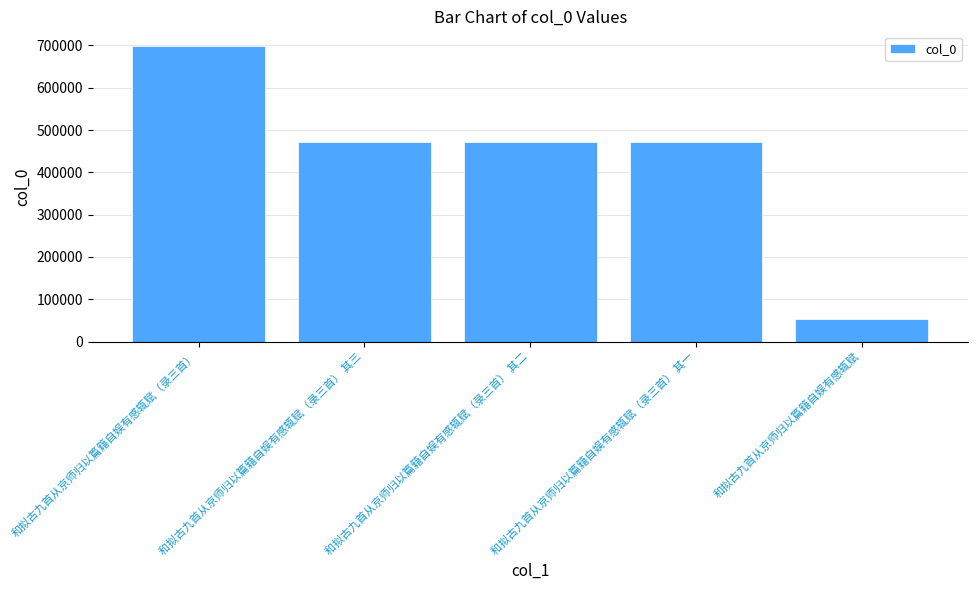

Which category has the highest value across all series?

和拟古九首从京师归以篇籍自娱有感辄赋（录三首）